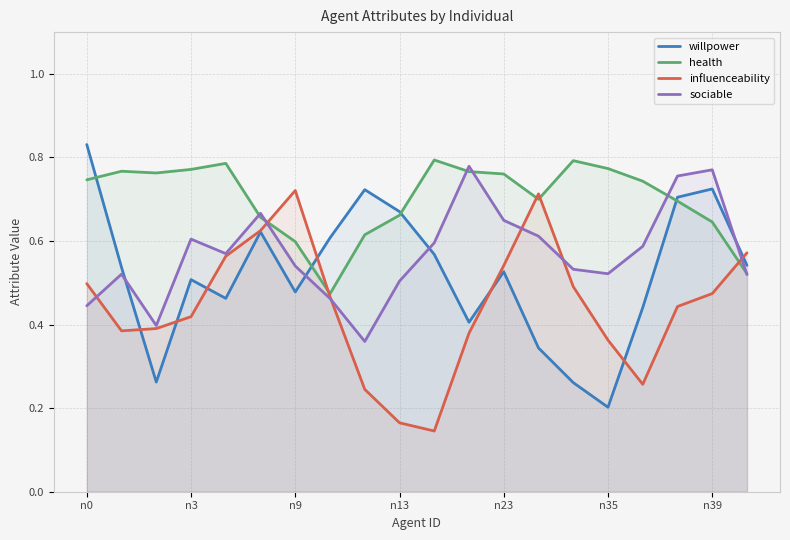

How many lines are shown in the chart?

4